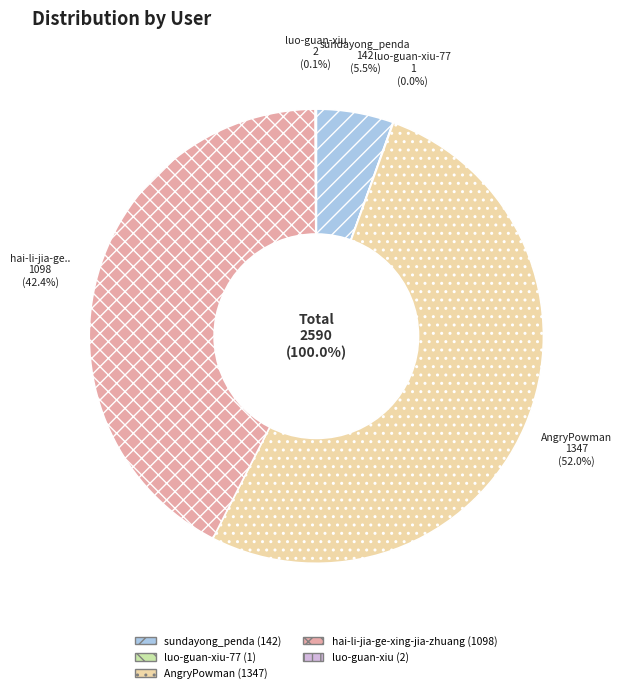

How many slices are in this pie chart?

5